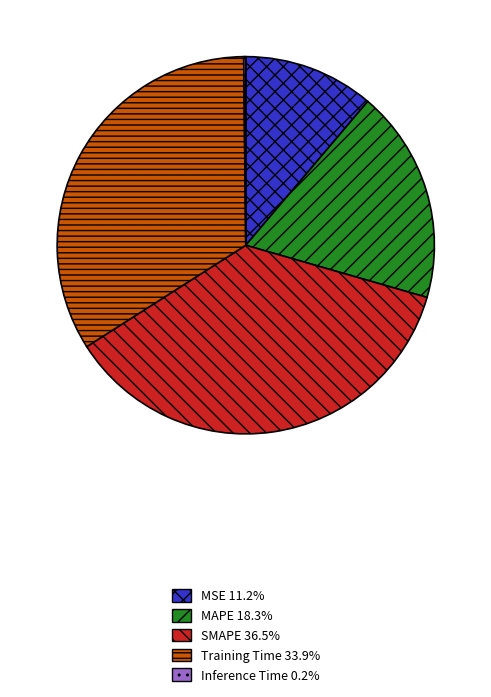

The MSE slice represents 11% of the pie. True or false?

True